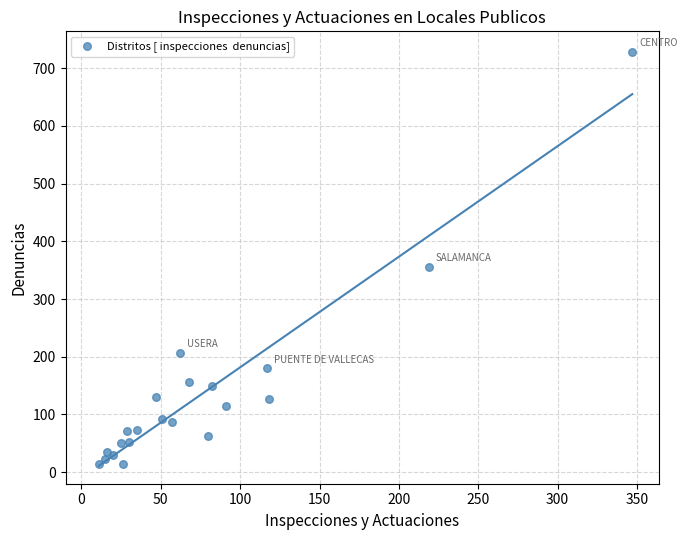

What Y value in the scatter plot is closest to 371?

356